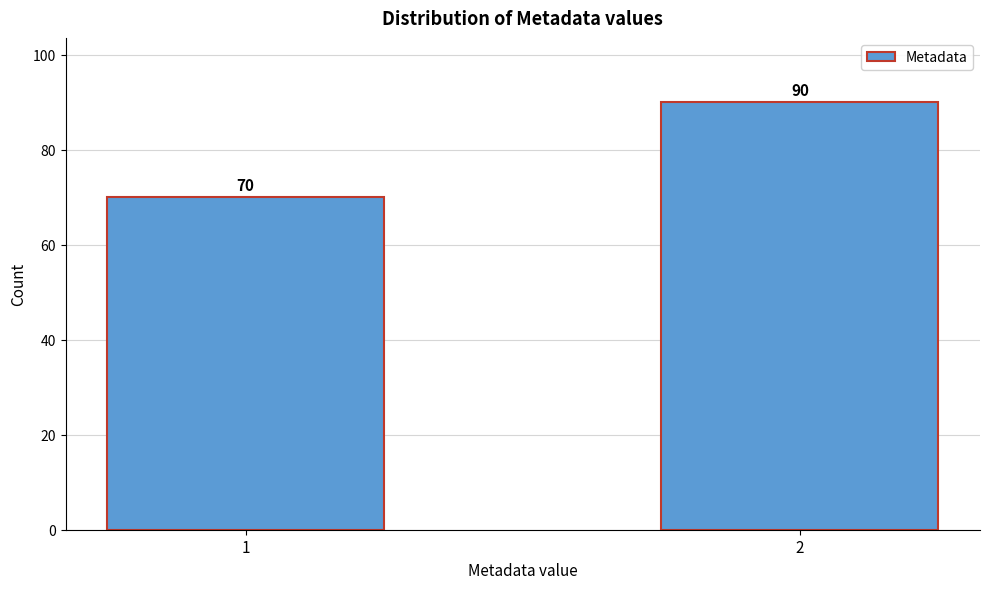

Reading left to right, list all the values displayed in this chart.

1=70	2=90